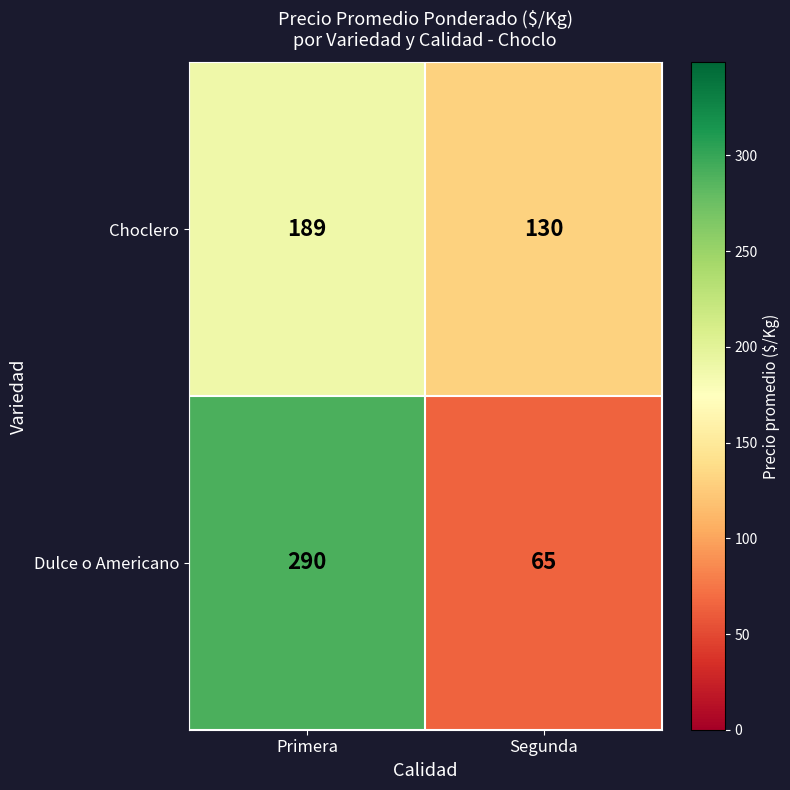

Which series has the widest spread of values?

Dulce o Americano